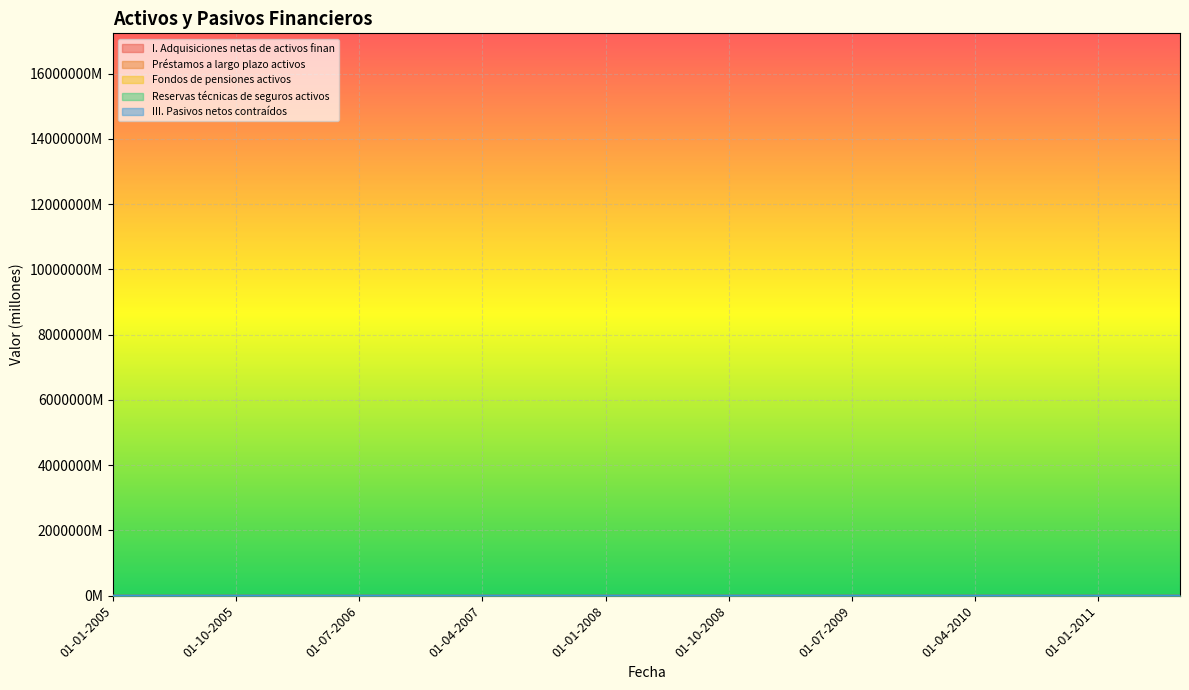

What is the label of the 24th point from the right?

01-10-2005